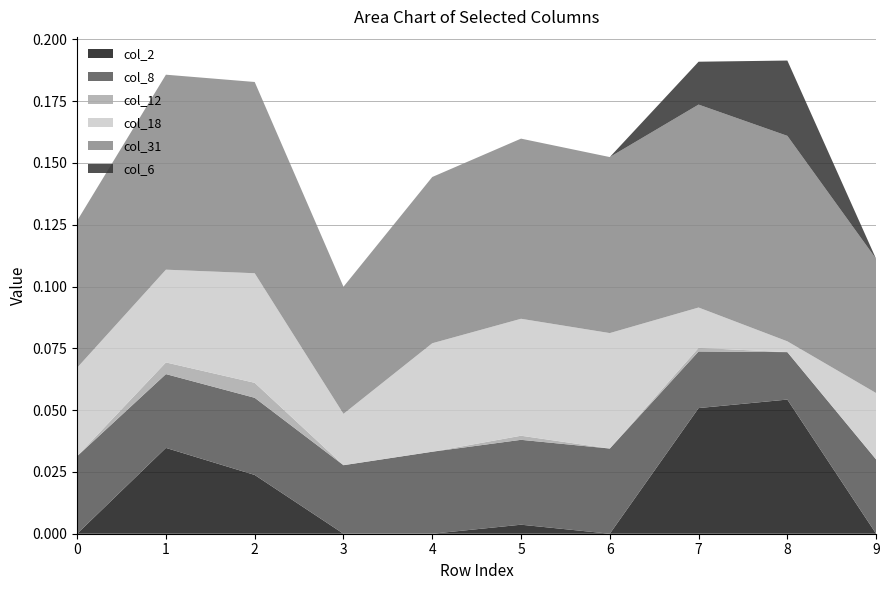

Reading left to right, extract all data points from this chart.

col_2: 0.0	0.0	0.0	0.0	0.0	0.0	0.0	0.1	0.1	0.0
col_8: 0.0	0.0	0.0	0.0	0.0	0.0	0.0	0.0	0.0	0.0
col_12: 0.0	0.0	0.0	0.0	0.0	0.0	0.0	0.0	0.0	0.0
col_18: 0.0	0.0	0.0	0.0	0.0	0.0	0.0	0.0	0.0	0.0
col_31: 0.1	0.1	0.1	0.1	0.1	0.1	0.1	0.1	0.1	0.1
col_6: 0.0	0.0	0.0	0.0	0.0	0.0	0.0	0.0	0.0	0.0